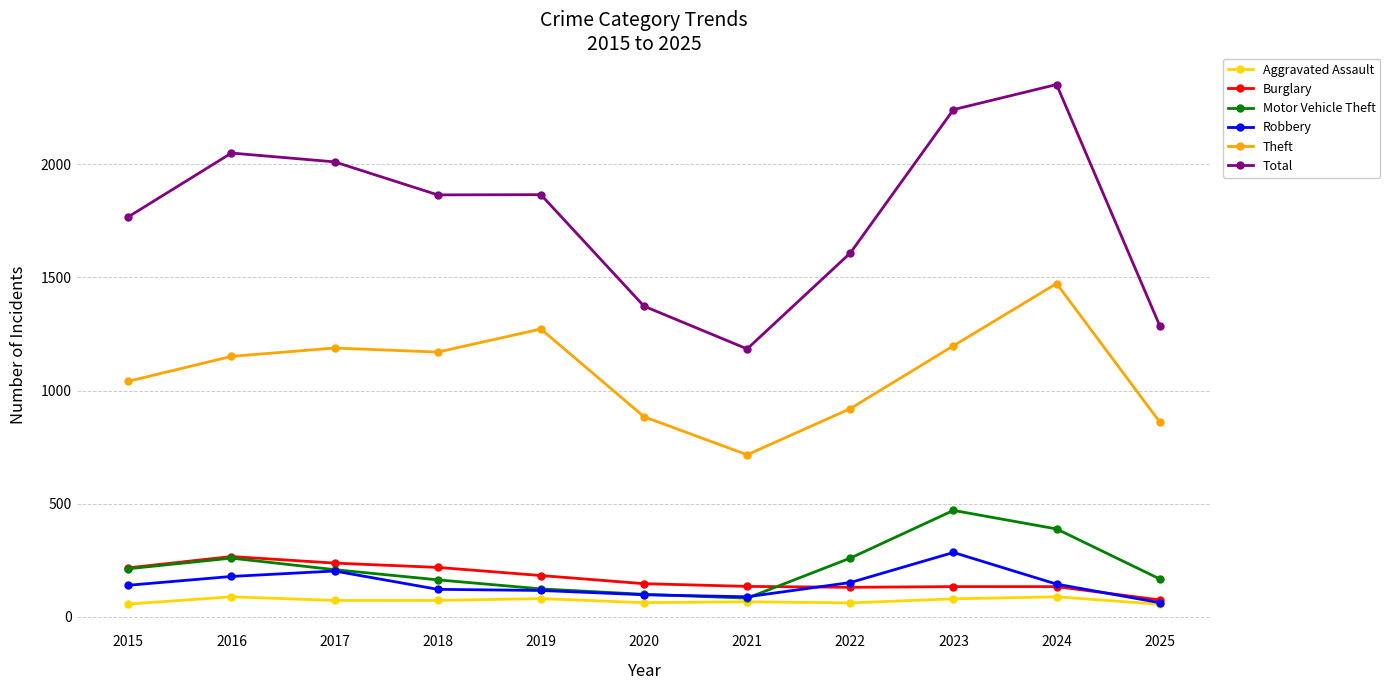

What is the sum of all Robbery values?

1582